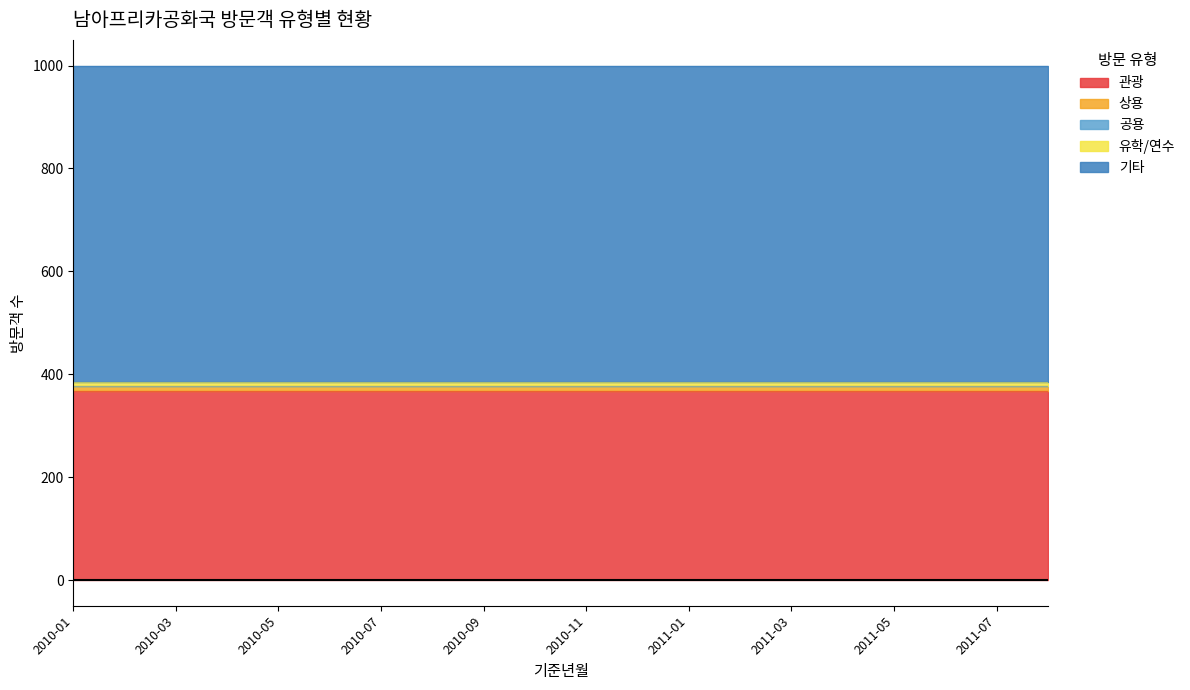

Which category has the lowest value in the 유학/연수 series?

2010-01